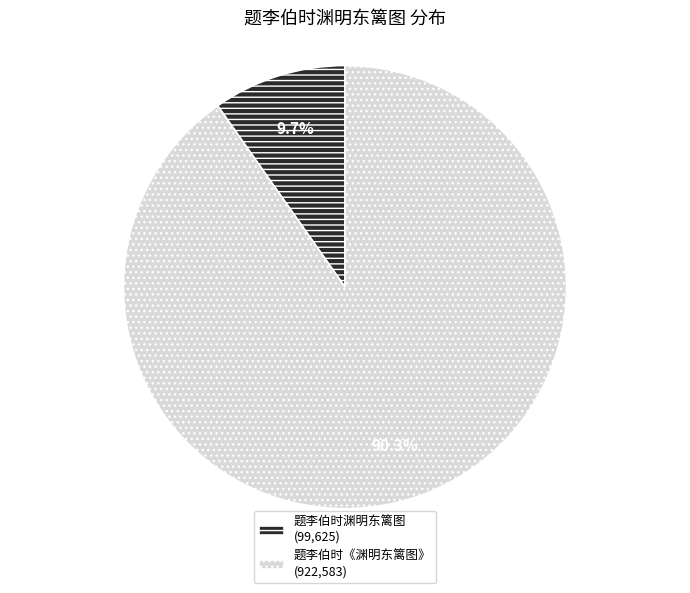

Combined, do 题李伯时渊明东篱图 and 题李伯时《渊明东篱图》 account for over 50%?

Yes